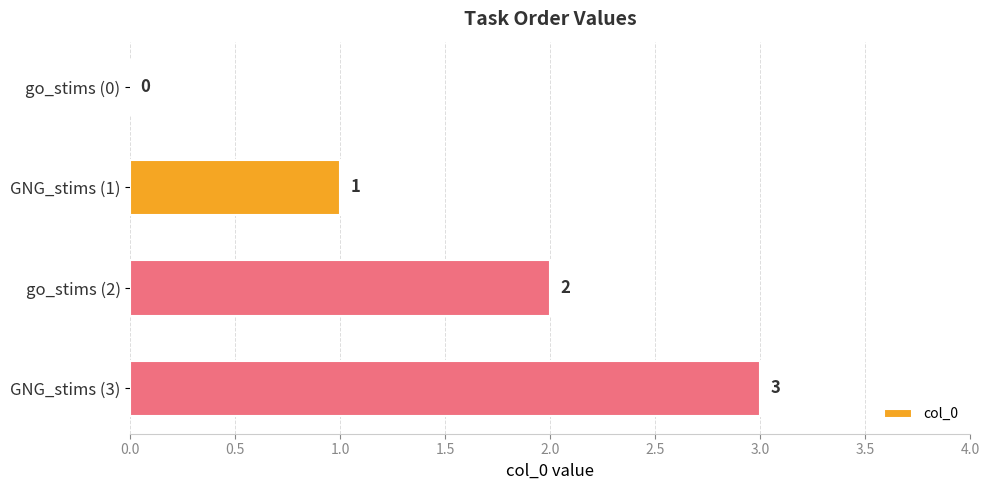

Between go_stims (0) and GNG_stims (3), which is larger?

GNG_stims (3)